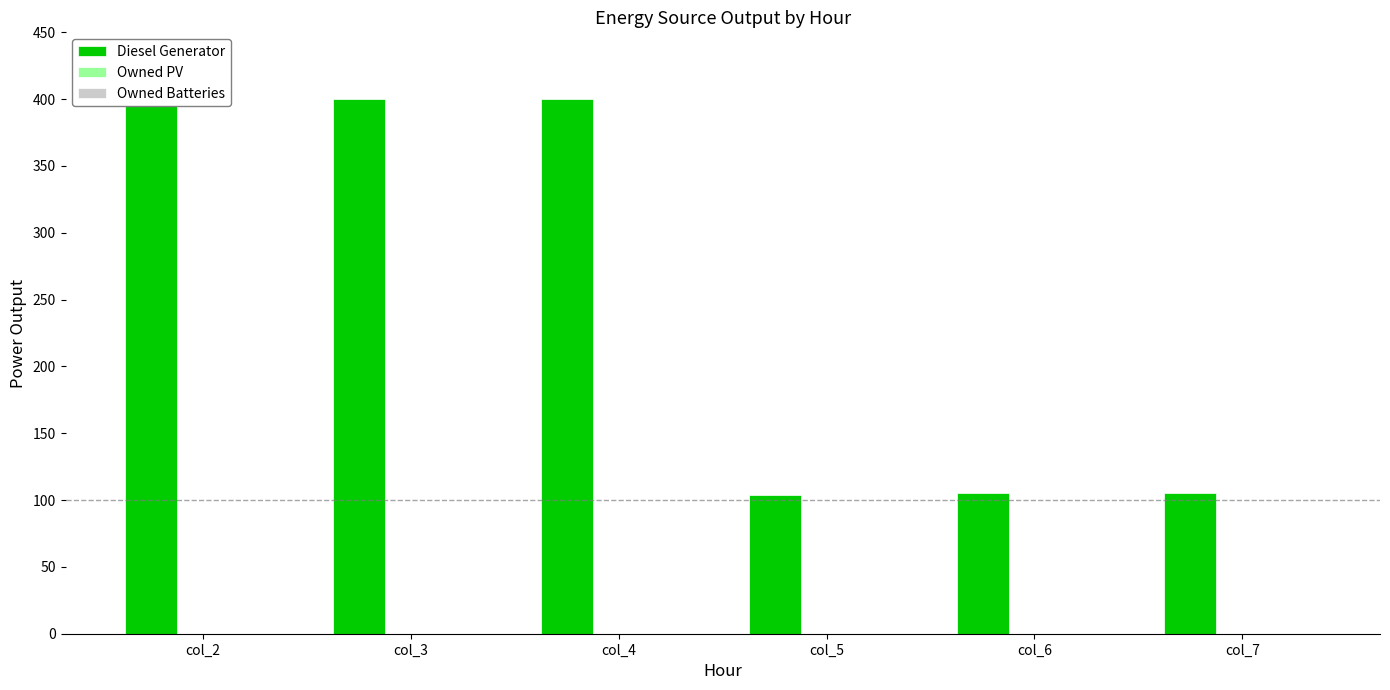

Reading left to right, list all the values displayed in this chart.

Diesel Generator: 400	400	400	104	105	105
Owned PV: 0	0	0	0	0	0
Owned Batteries: 0	0	0	0	0	0